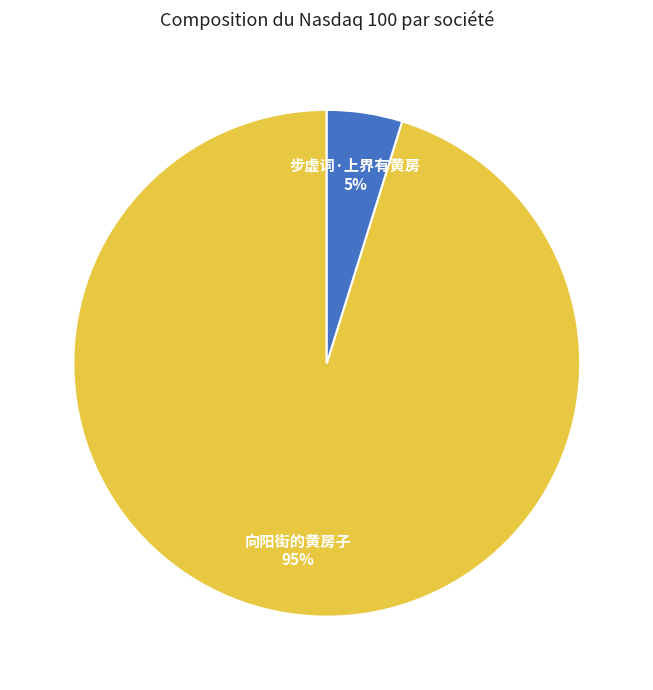

Is it true that 向阳街的黄房子 is 95% of the pie?

True